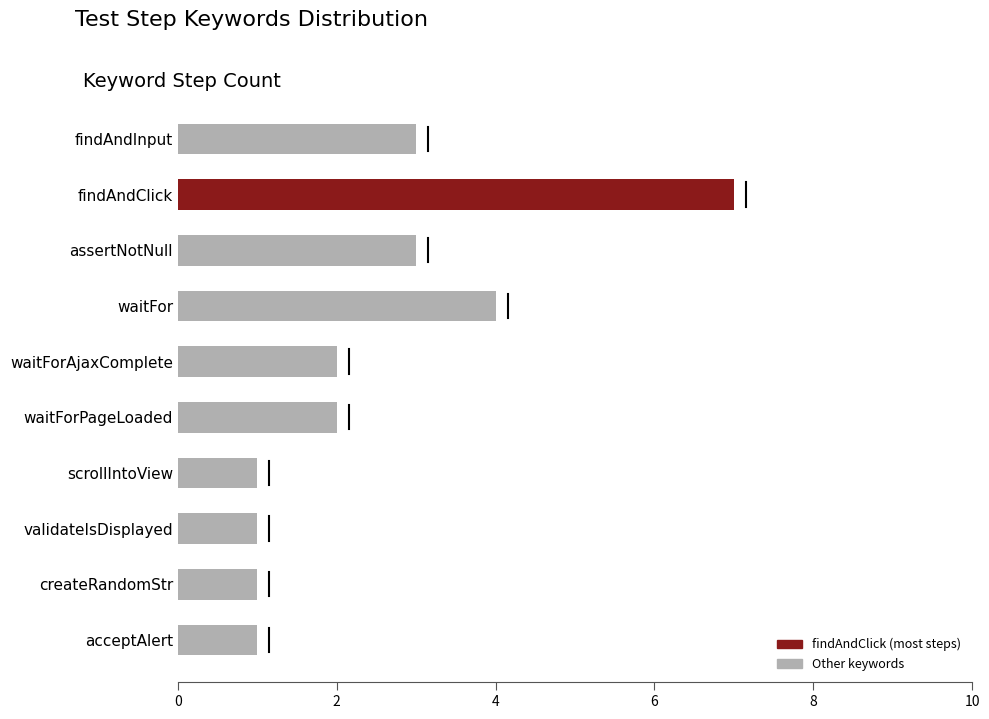

What position from the left is createRandomStr?

9